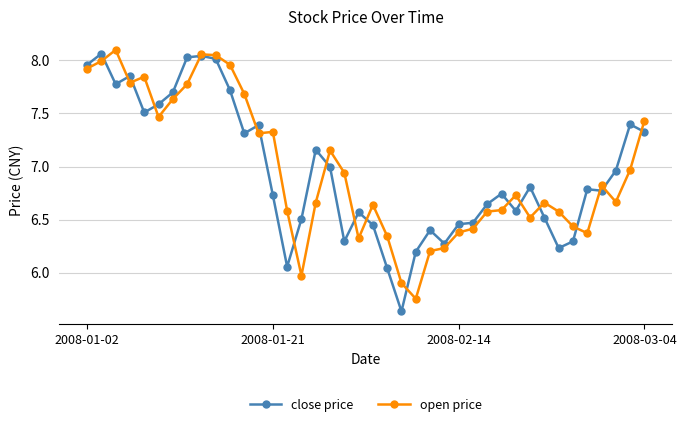

What is the value of the open price point at the 12th from the left?

7.7